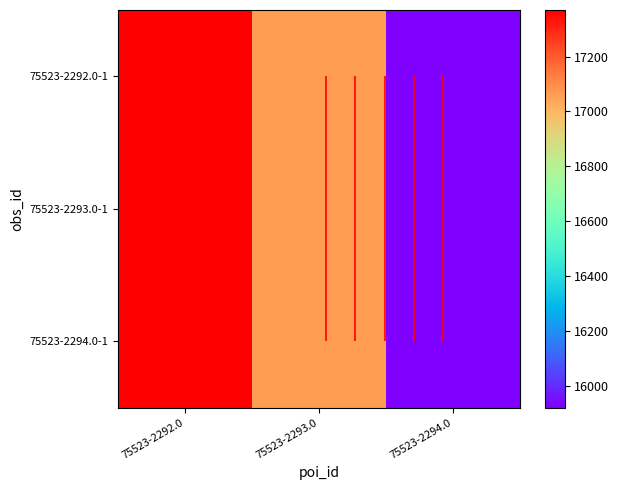

Which label corresponds to the largest value in the chart?

75523-2292.0